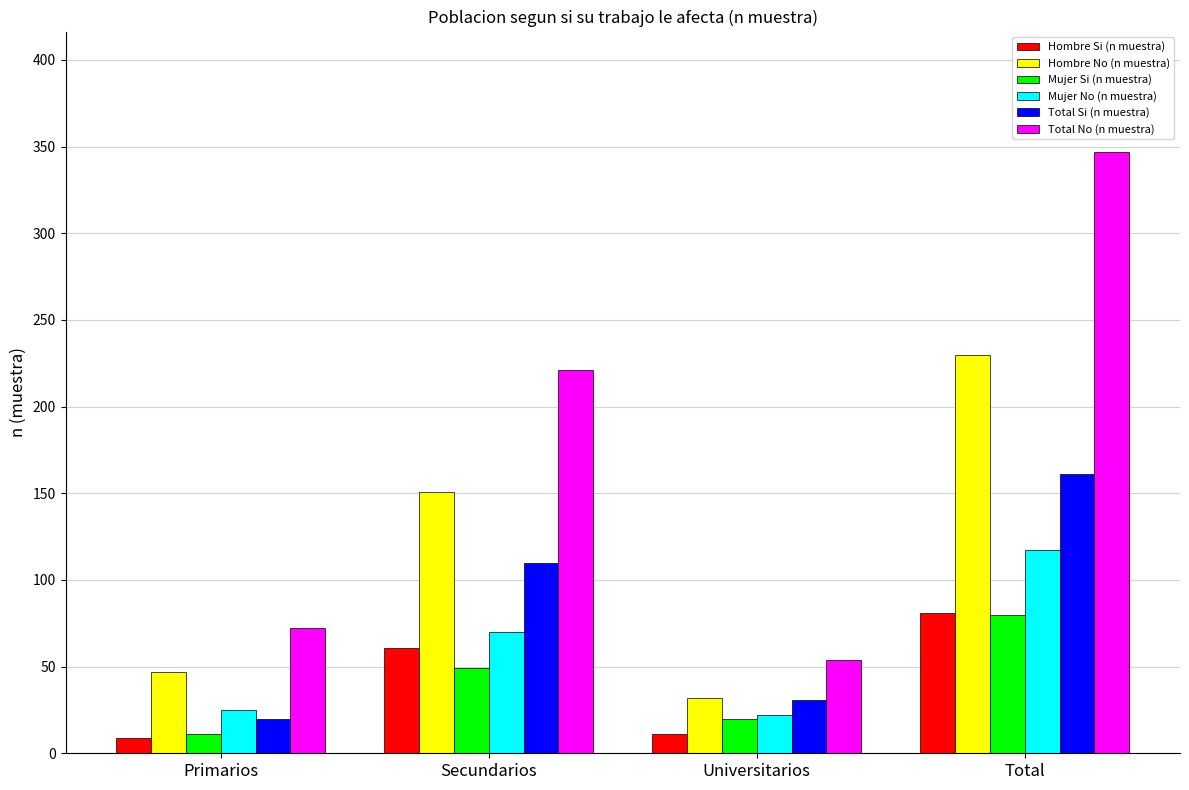

How many groups of bars are there?

4